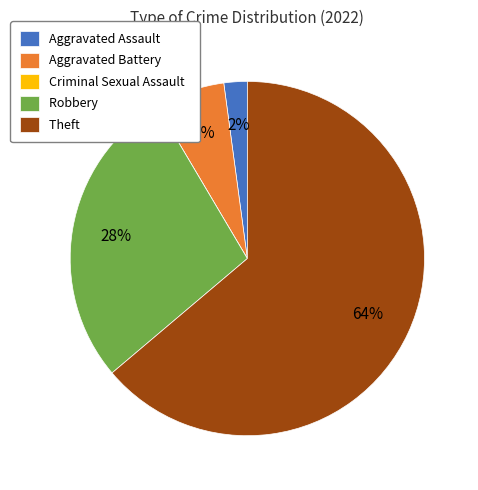

True or false: Aggravated Assault accounts for 14% of the total.

False